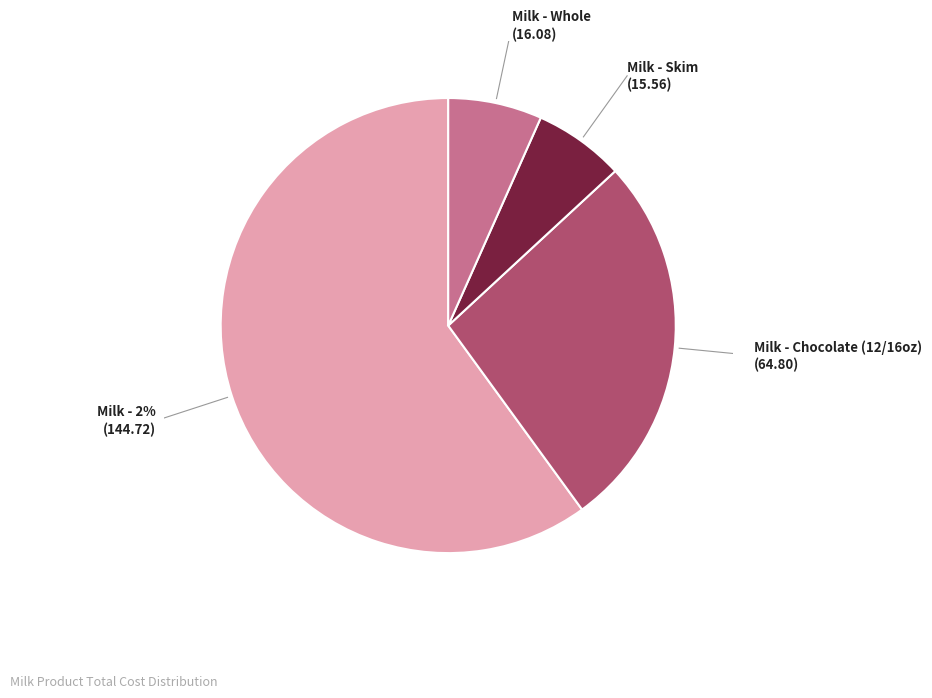

What portion of the pie excludes chop?

73.1%